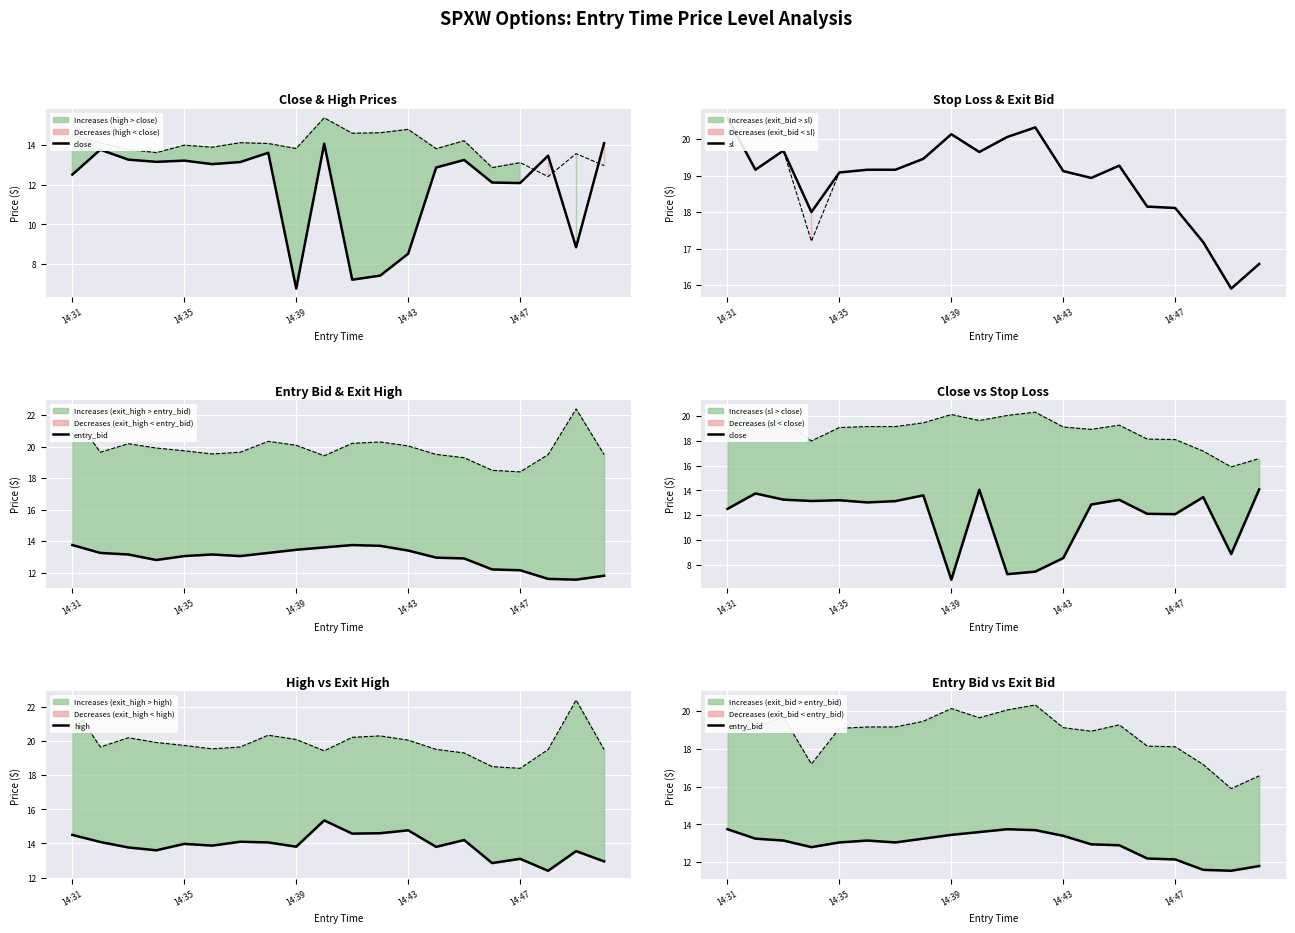

List the series in order of their peak value, lowest first.

entry_bid, close, high, sl